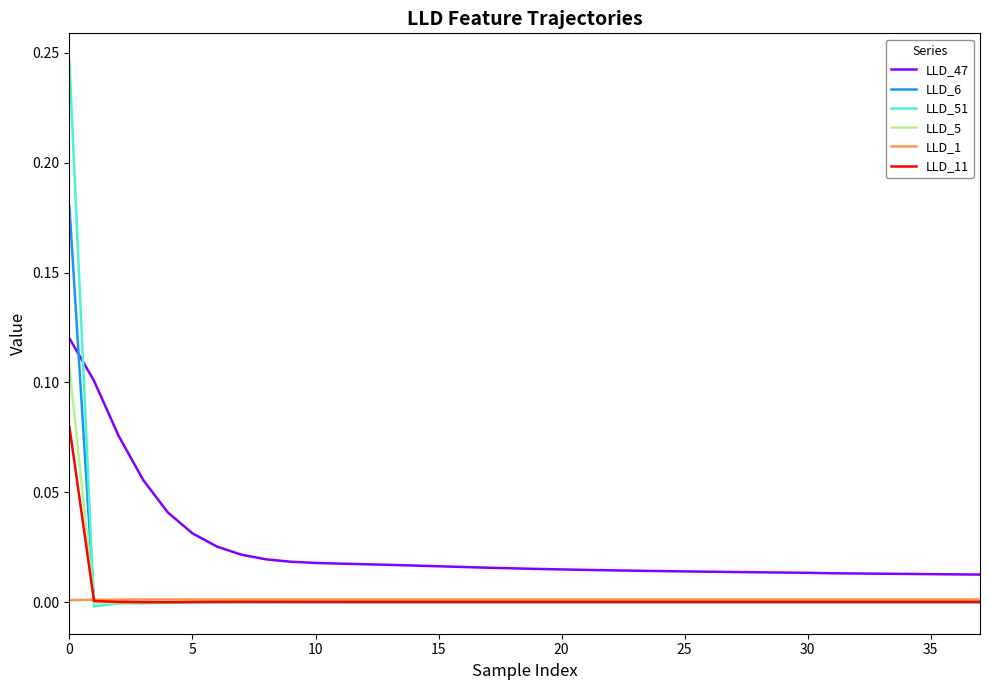

True or false: LLD_47 and LLD_5 cross at least once.

False